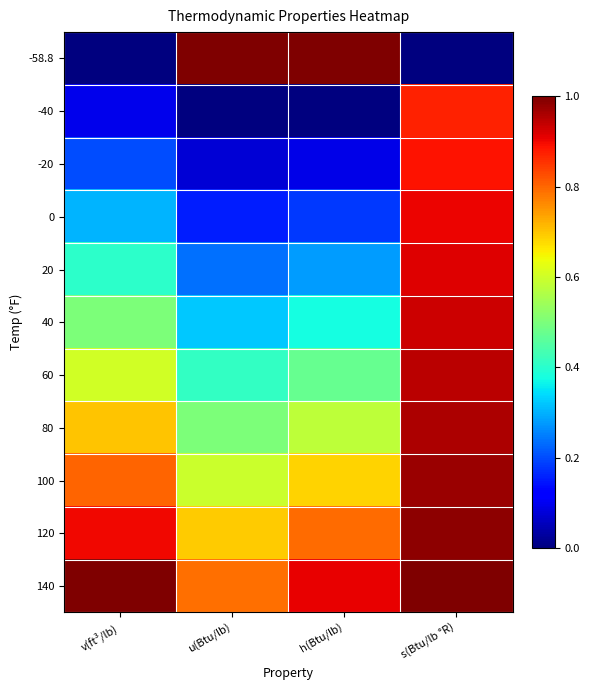

Which label corresponds to the largest value in the chart?

u(Btu/lb)